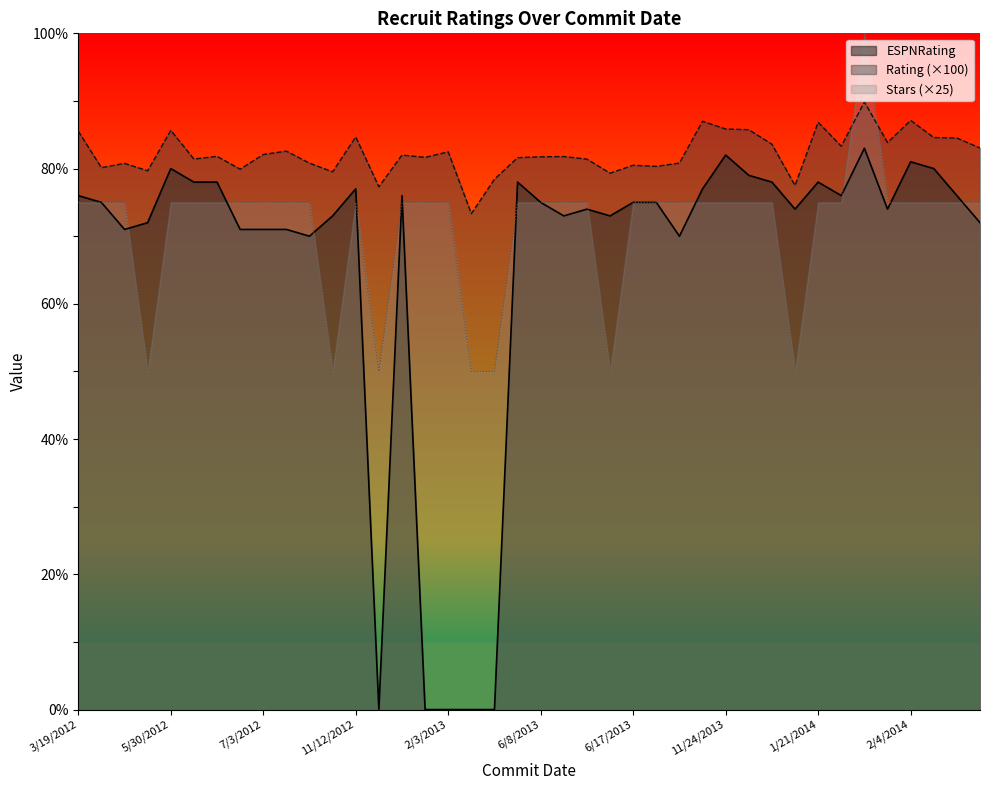

The value of Stars at 2/4/2014 is 75.0. True or false?

True